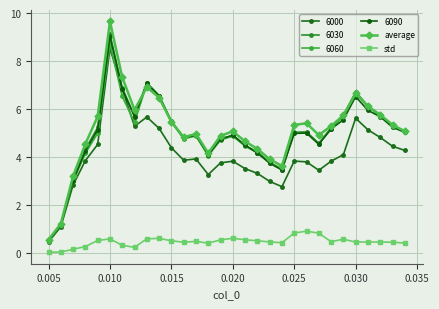

Reading left to right, extract all data points from this chart.

average: 0.6	1.2	3.2	4.6	5.7	9.7	7.3	6.0	6.9	6.5	5.5	4.8	5.0	4.2	4.9	5.1	4.7	4.3	3.9	3.6	5.3	5.4	4.9	5.3	5.7	6.7	6.1	5.8	5.3	5.1
std: 0.0	0.1	0.2	0.3	0.5	0.6	0.3	0.2	0.6	0.6	0.5	0.5	0.5	0.4	0.6	0.6	0.6	0.5	0.5	0.4	0.8	0.9	0.8	0.5	0.6	0.5	0.5	0.5	0.5	0.4